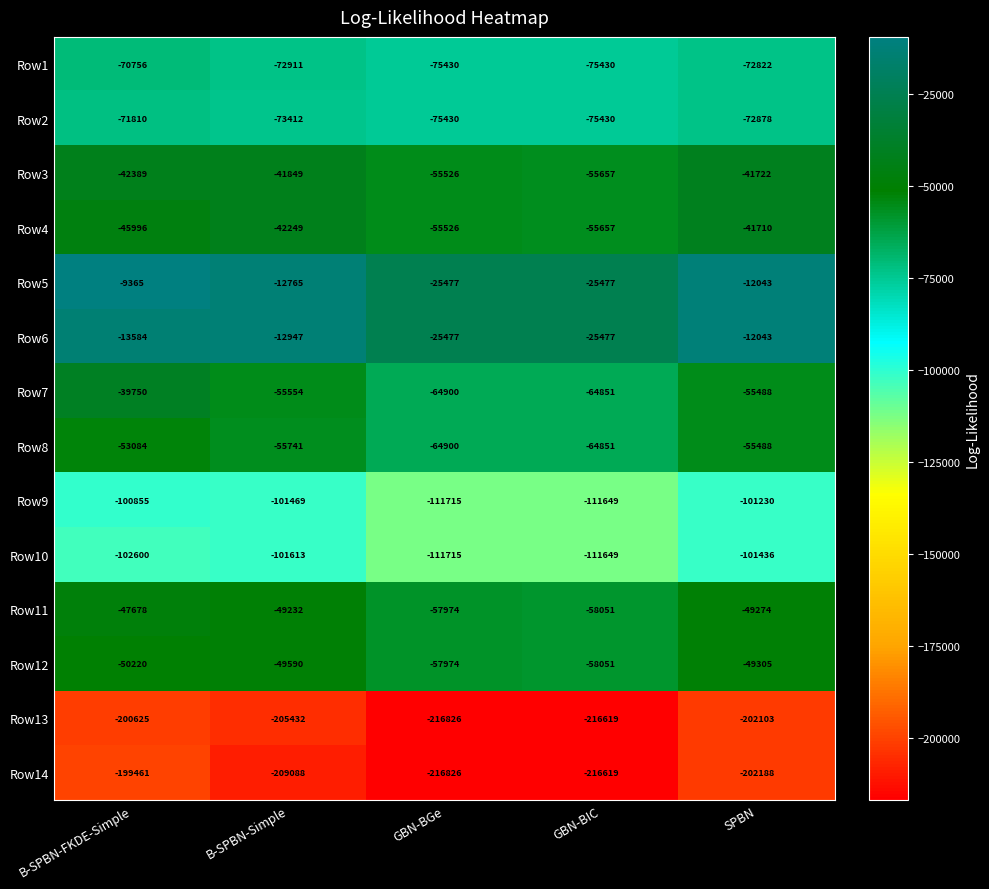

True or false: Row9 has a value of -101230 at SPBN.

True